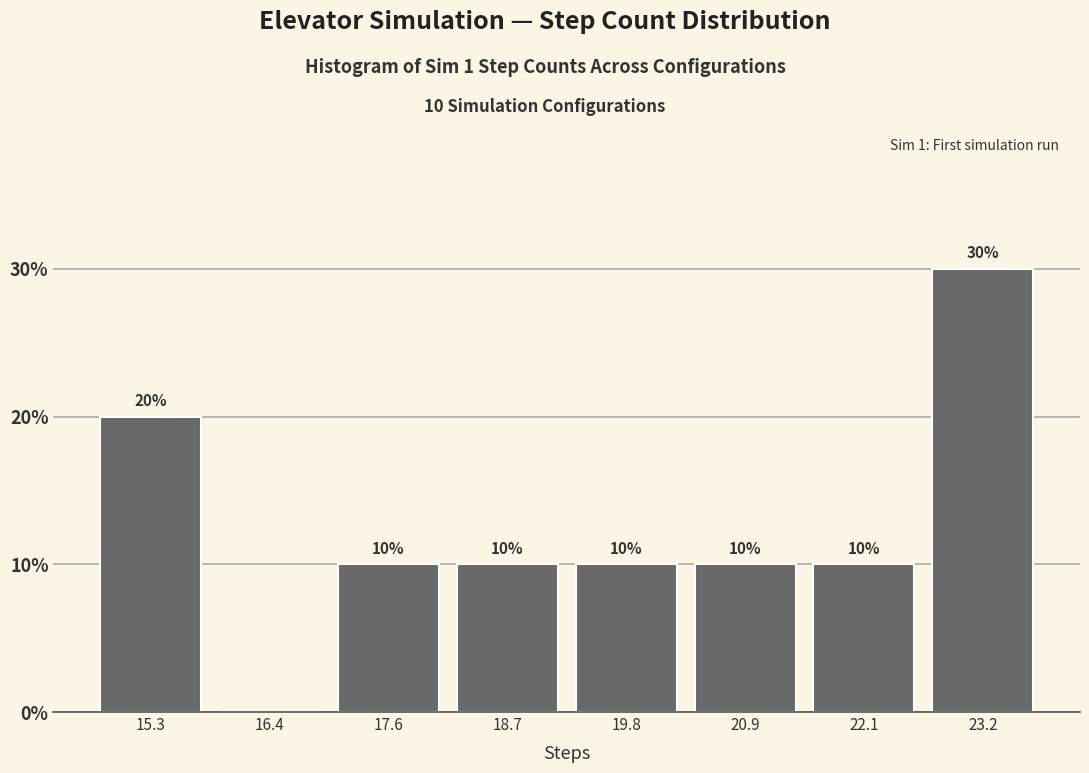

Over which range of the x-axis is the bar tallest?

22.6 to 23.8